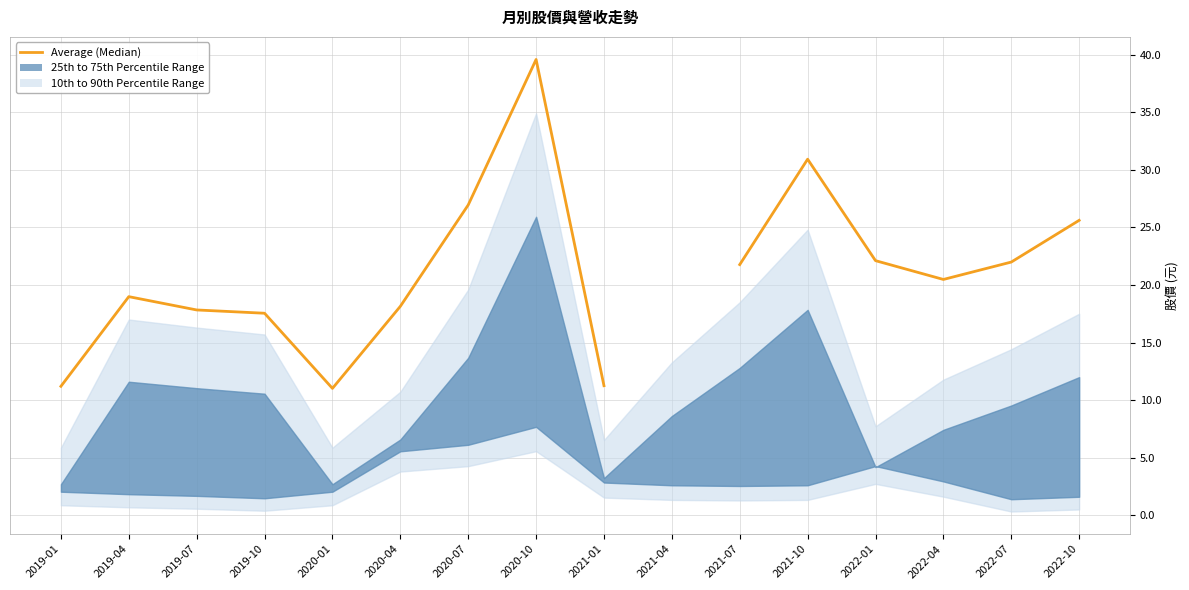

What is the change in value from 2019-01 to 2021-01?

+0.1